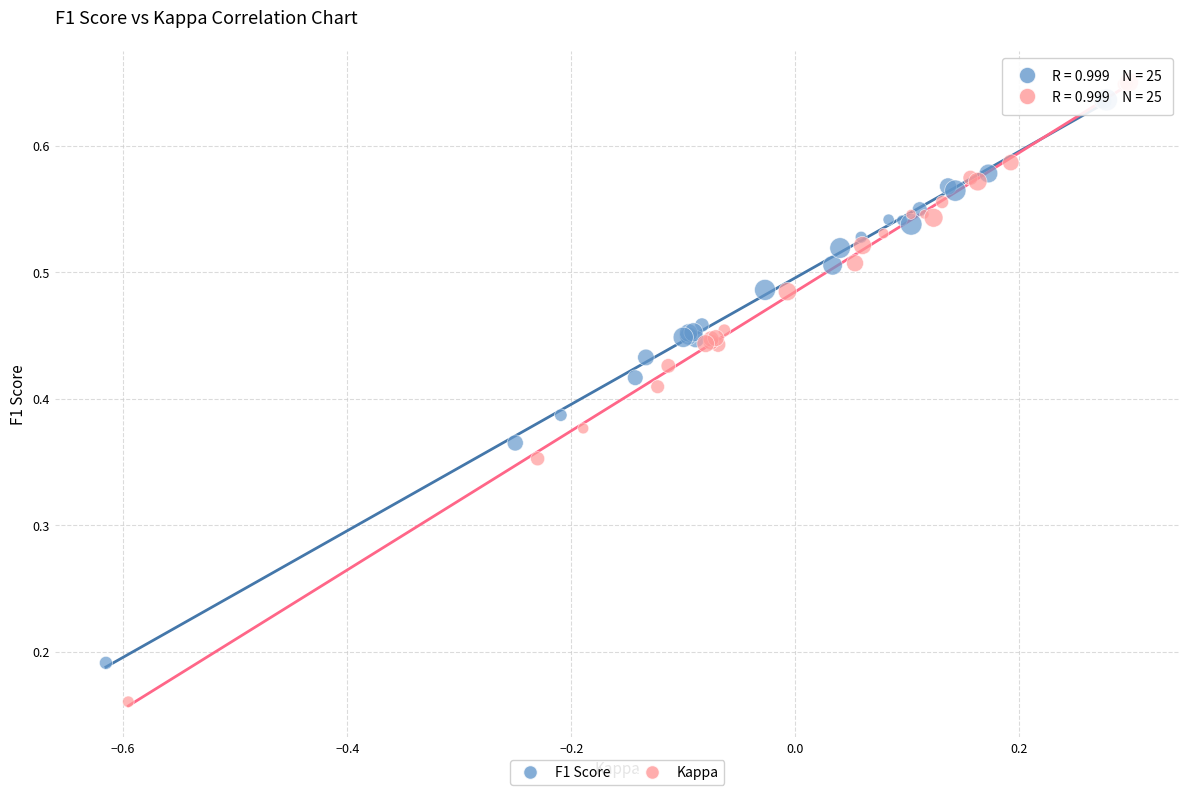

Which series has the largest Y range (max minus min)?

Kappa